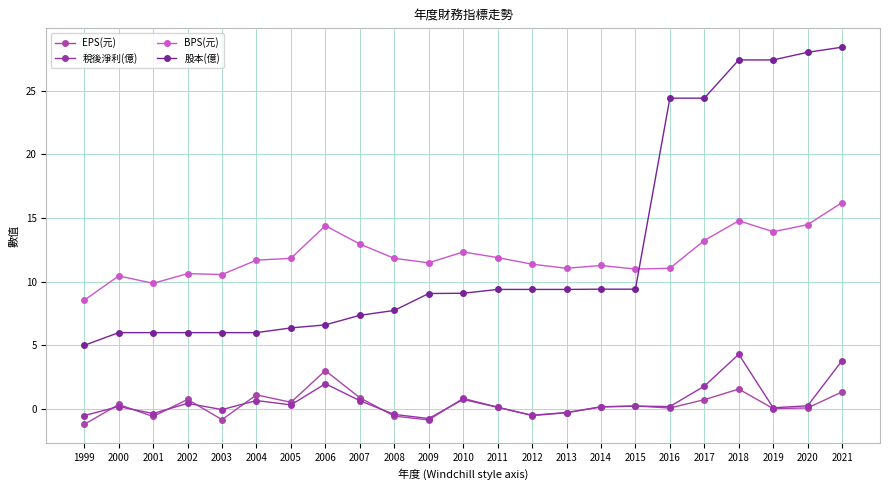

Count the number of categories in the chart.

23